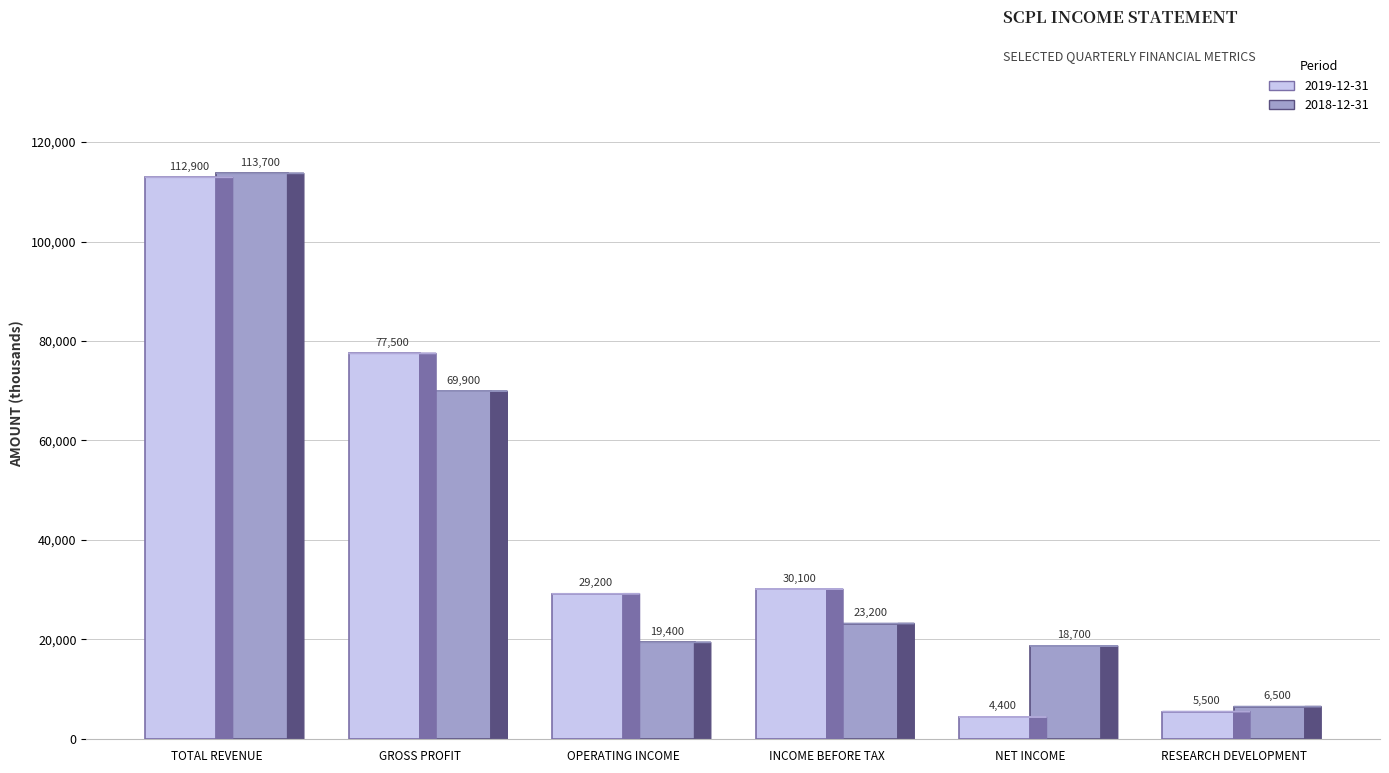

What is the difference between the 2018-12-31 values at Gross Profit and Research Development?

63400